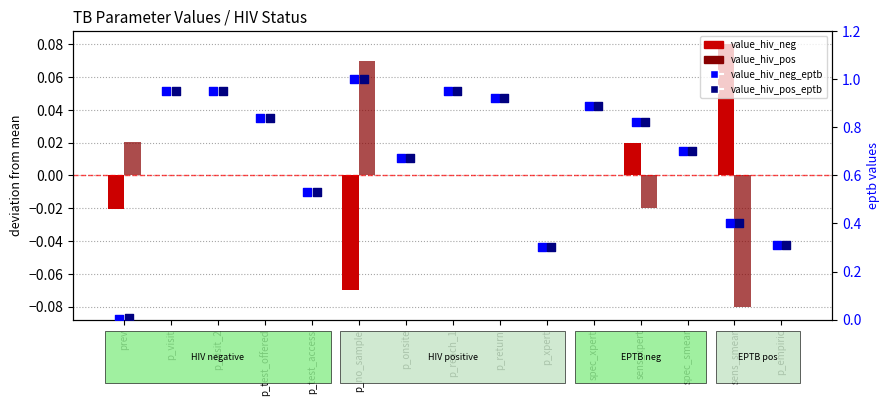

At how many categories does at least one series exceed 0?

15